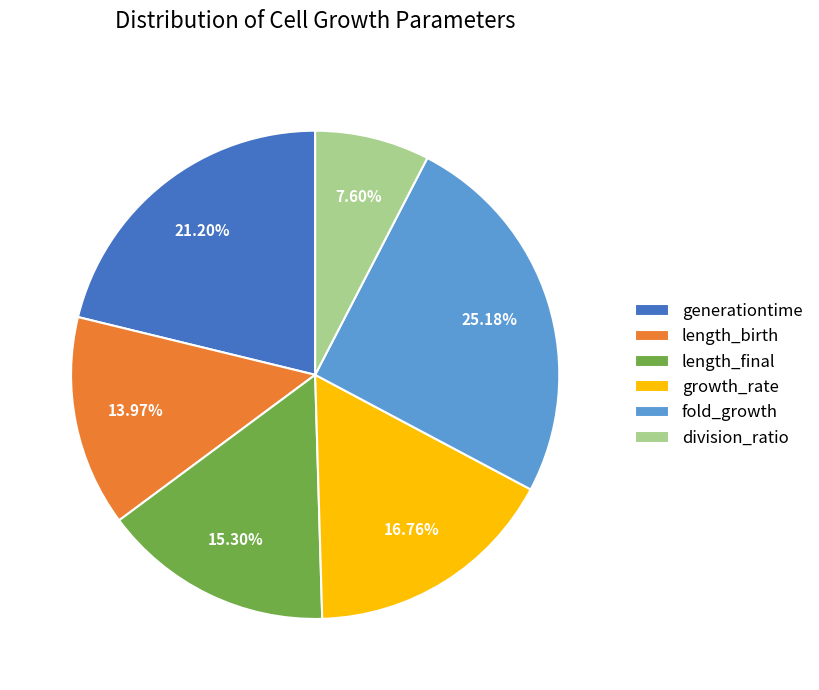

Which slice is the largest?

fold_growth